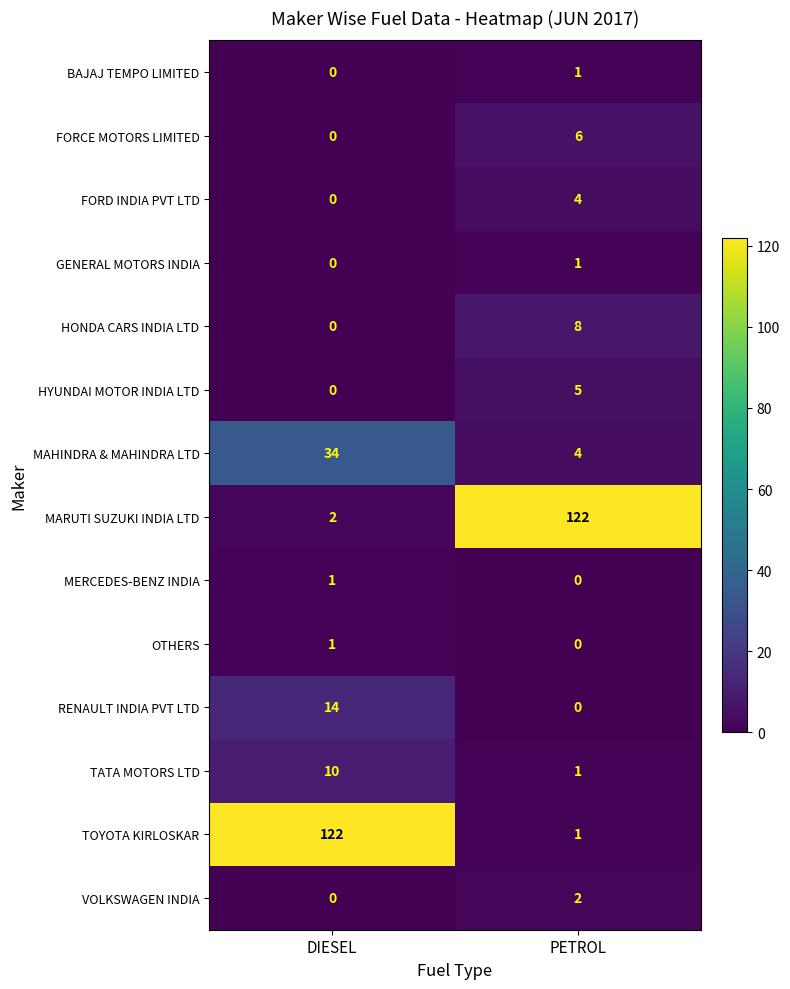

What is the sum of all FORCE MOTORS LIMITED values?

6